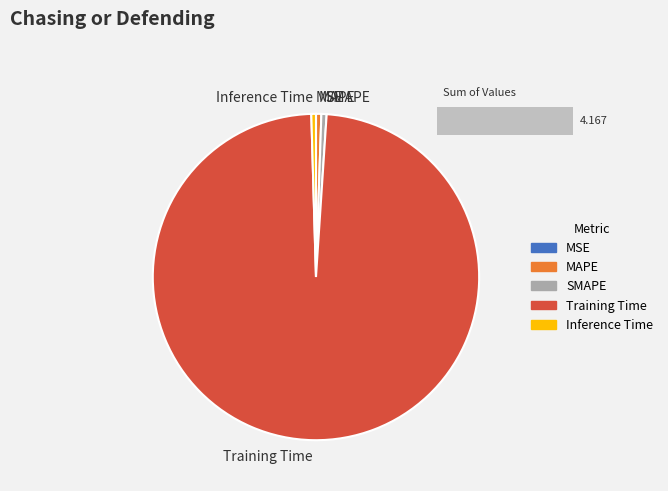

Rank the categories by value from lowest to highest.

MSE, Inference Time, SMAPE, MAPE, Training Time